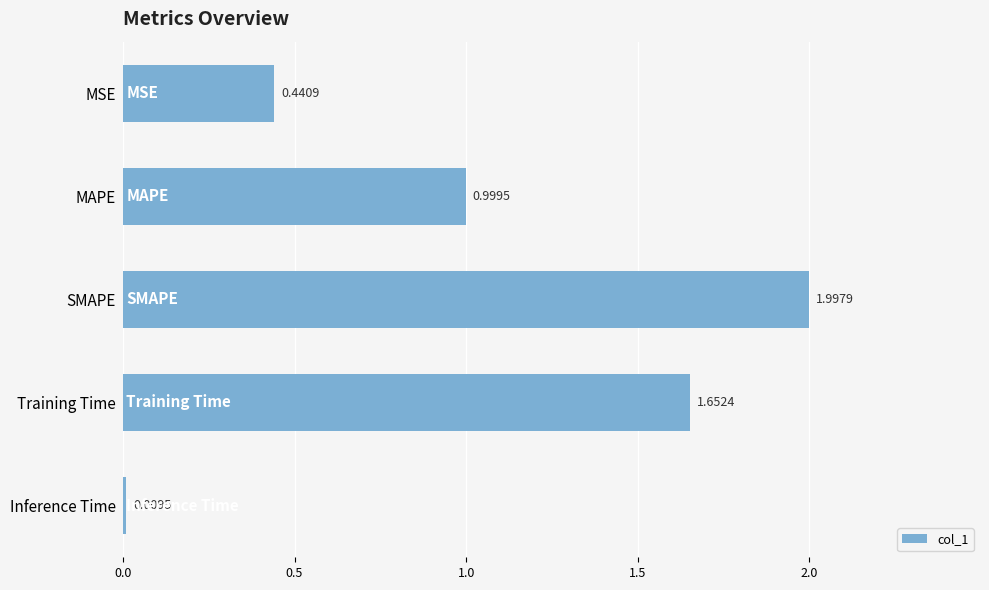

Which label corresponds to the largest value in the chart?

SMAPE